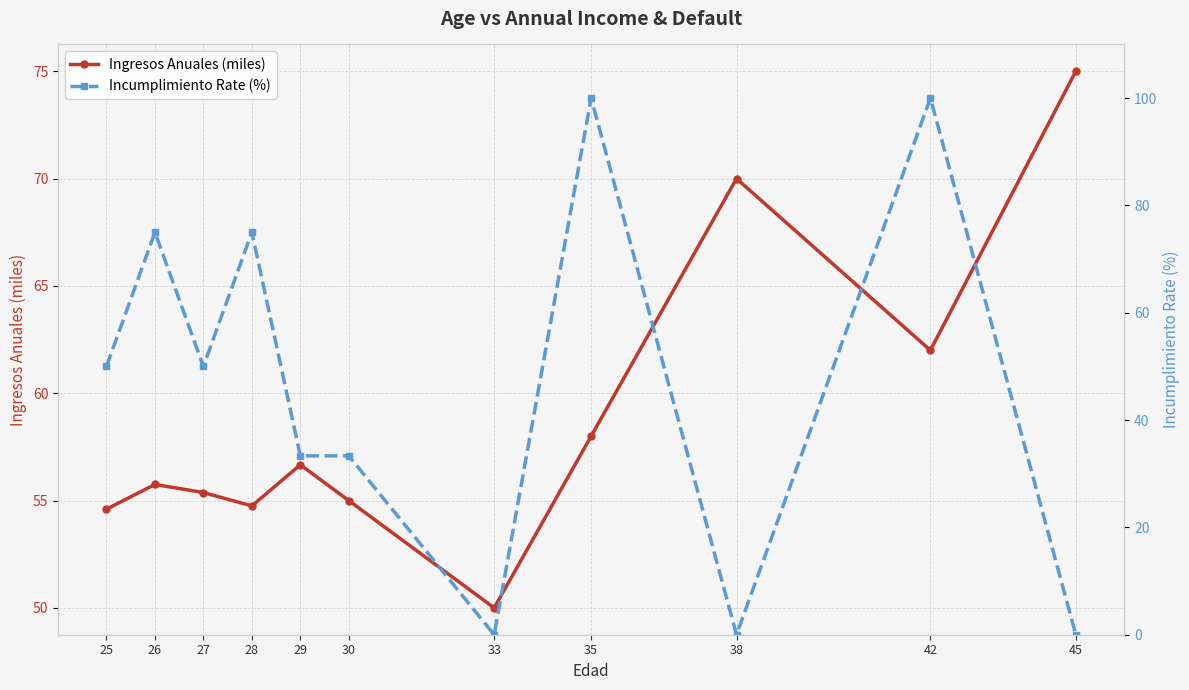

Which series has the widest spread of values?

Incumplimiento Rate (%)